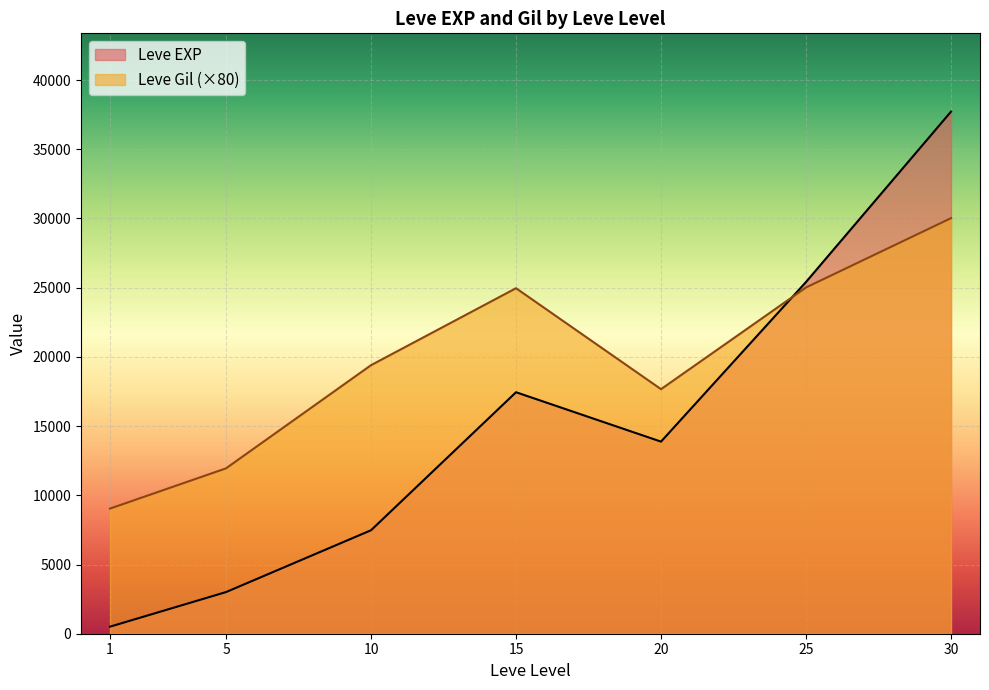

At which category is the sum across all series the highest?

30